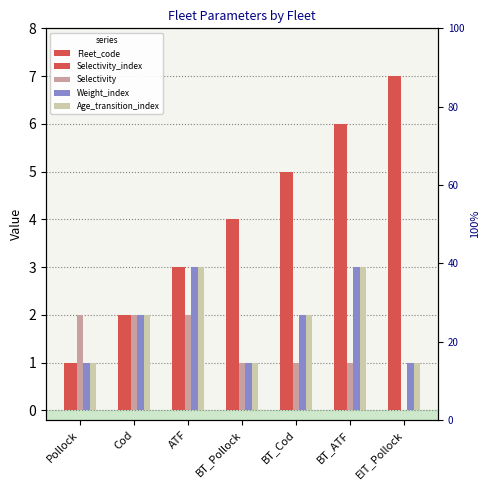

What is the difference between the second highest and second lowest values in the Weight_index series?

2